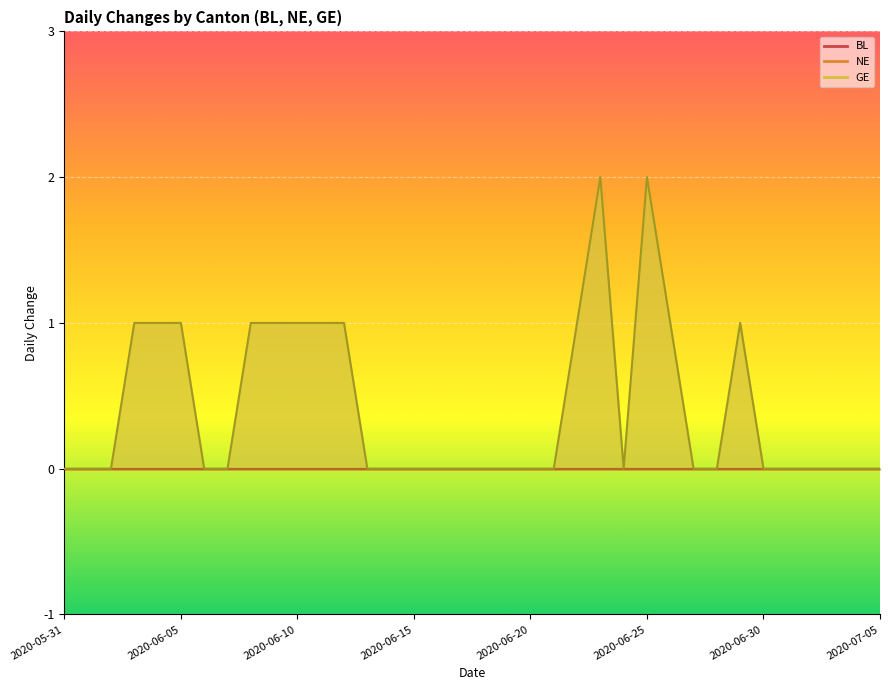

Reading left to right, extract all data points from this chart.

BL: 2020-05-31=0	2020-06-01=0	2020-06-02=0	2020-06-03=0	2020-06-04=0	2020-06-05=0	2020-06-06=0	2020-06-07=0	2020-06-08=0	2020-06-09=0	2020-06-10=0	2020-06-11=0	2020-06-12=0	2020-06-13=0	2020-06-14=0	2020-06-15=0	2020-06-16=0	2020-06-17=0	2020-06-18=0	2020-06-19=0	2020-06-20=0	2020-06-21=0	2020-06-22=0	2020-06-23=0	2020-06-24=0	2020-06-25=0	2020-06-26=0	2020-06-27=0	2020-06-28=0	2020-06-29=0	2020-06-30=0	2020-07-01=0	2020-07-02=0	2020-07-03=0	2020-07-04=0	2020-07-05=0
NE: 2020-05-31=0	2020-06-01=0	2020-06-02=0	2020-06-03=0	2020-06-04=0	2020-06-05=0	2020-06-06=0	2020-06-07=0	2020-06-08=0	2020-06-09=0	2020-06-10=0	2020-06-11=0	2020-06-12=0	2020-06-13=0	2020-06-14=0	2020-06-15=0	2020-06-16=0	2020-06-17=0	2020-06-18=0	2020-06-19=0	2020-06-20=0	2020-06-21=0	2020-06-22=0	2020-06-23=0	2020-06-24=0	2020-06-25=0	2020-06-26=0	2020-06-27=0	2020-06-28=0	2020-06-29=0	2020-06-30=0	2020-07-01=0	2020-07-02=0	2020-07-03=0	2020-07-04=0	2020-07-05=0
GE: 2020-05-31=0	2020-06-01=0	2020-06-02=0	2020-06-03=1	2020-06-04=1	2020-06-05=1	2020-06-06=0	2020-06-07=0	2020-06-08=1	2020-06-09=1	2020-06-10=1	2020-06-11=1	2020-06-12=1	2020-06-13=0	2020-06-14=0	2020-06-15=0	2020-06-16=0	2020-06-17=0	2020-06-18=0	2020-06-19=0	2020-06-20=0	2020-06-21=0	2020-06-22=1	2020-06-23=2	2020-06-24=0	2020-06-25=2	2020-06-26=1	2020-06-27=0	2020-06-28=0	2020-06-29=1	2020-06-30=0	2020-07-01=0	2020-07-02=0	2020-07-03=0	2020-07-04=0	2020-07-05=0